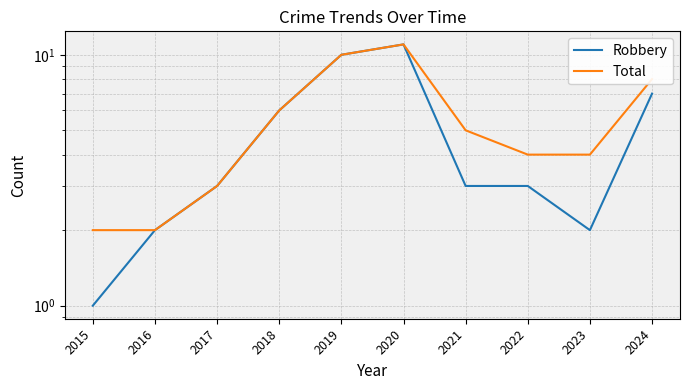

Which series changed the most between 2021 and 2024?

Robbery